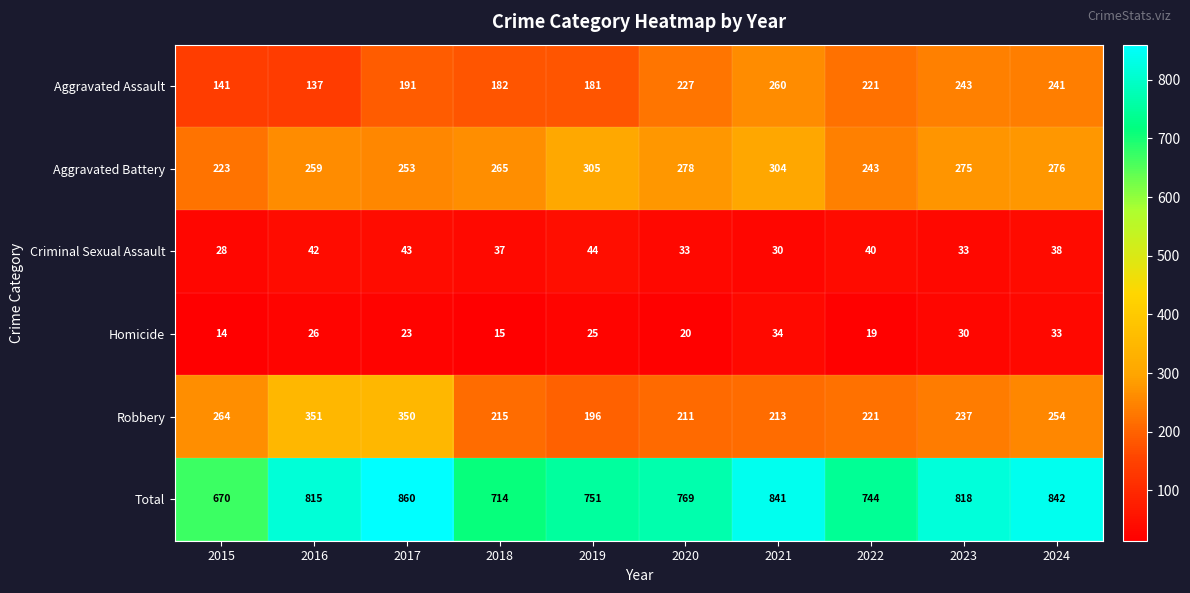

At which label does Total reach its minimum?

2015